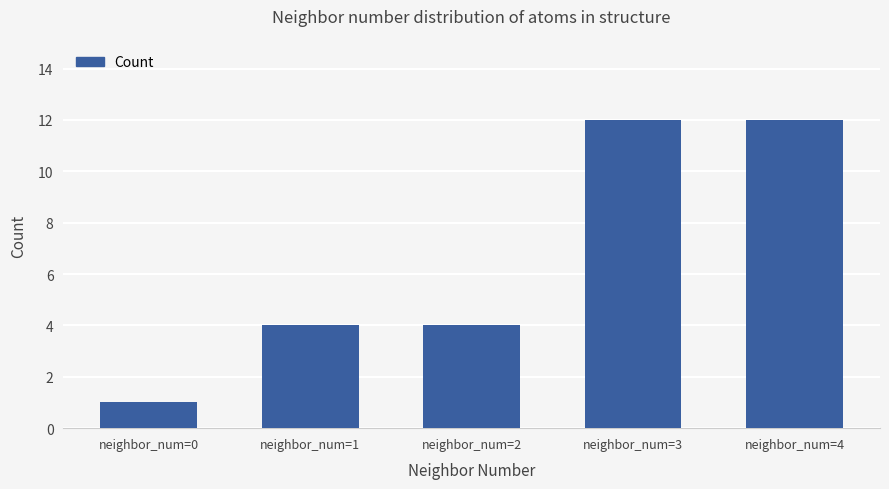

Does the chart contain stacked bars?

No